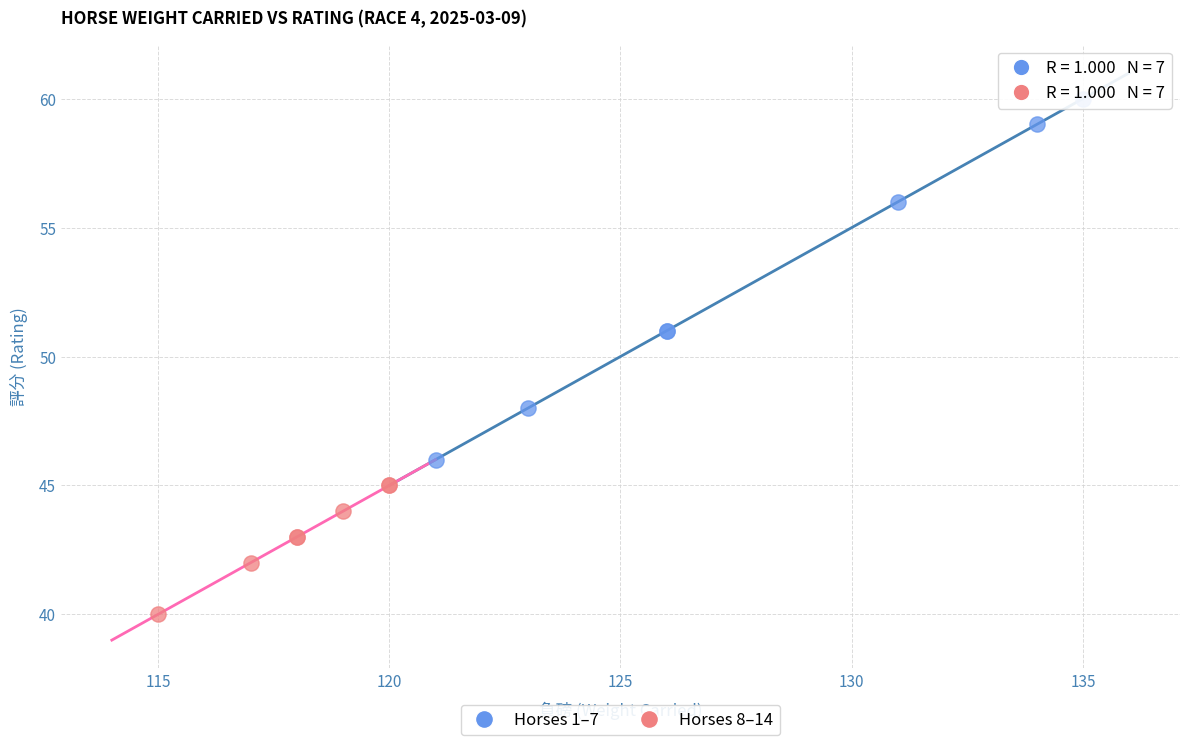

Which series contains the lowest Y value?

Horses 8–14